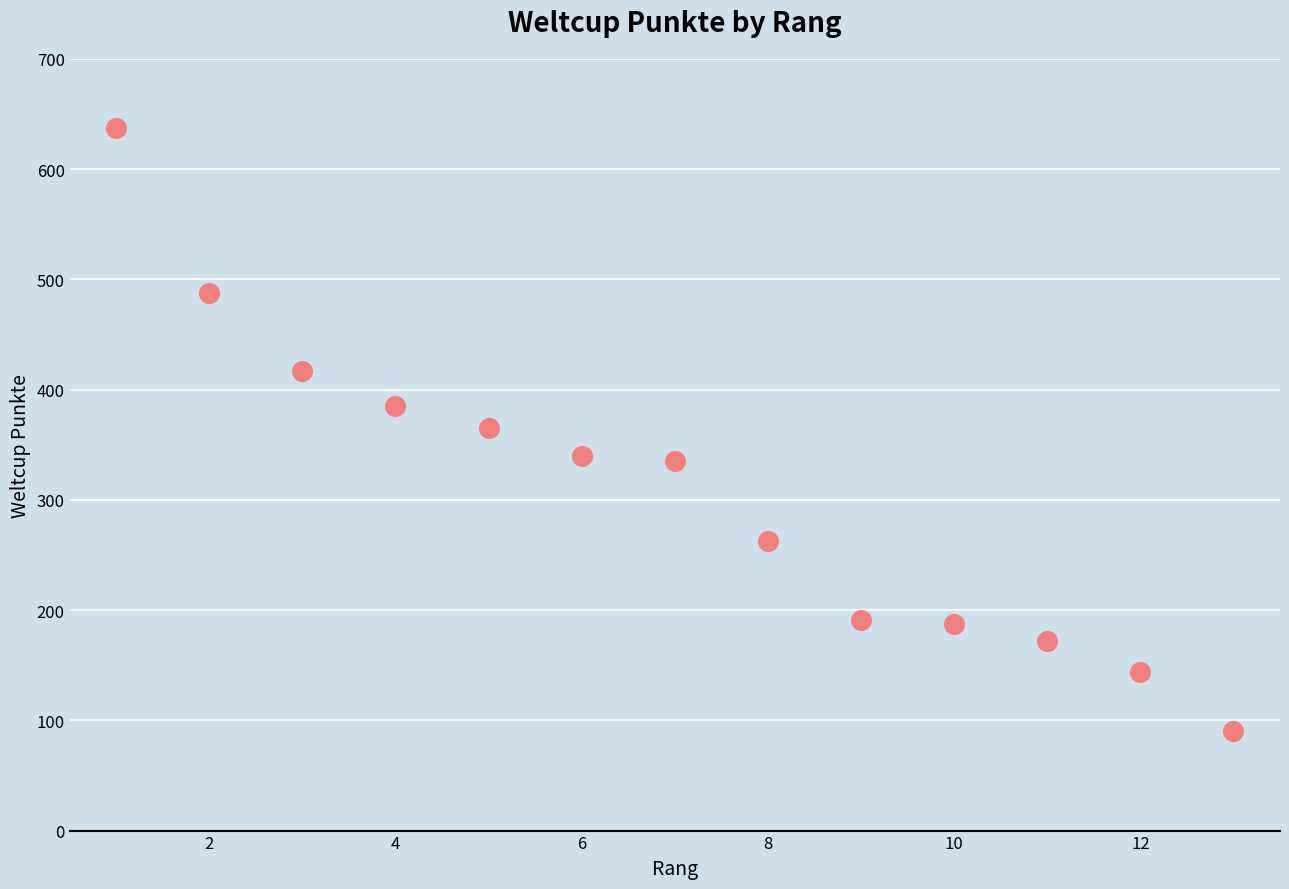

What is the range of Y values (max minus min)?

547